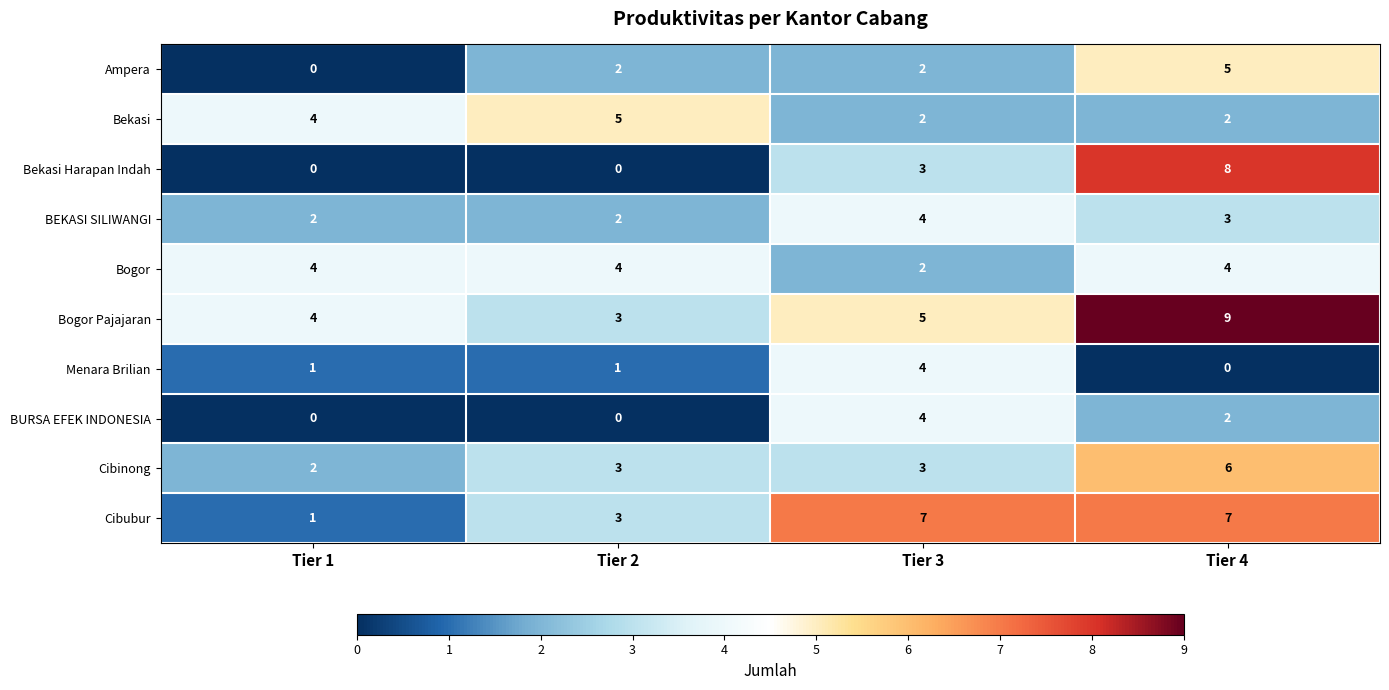

Which series has the largest total across all categories?

Bogor Pajajaran